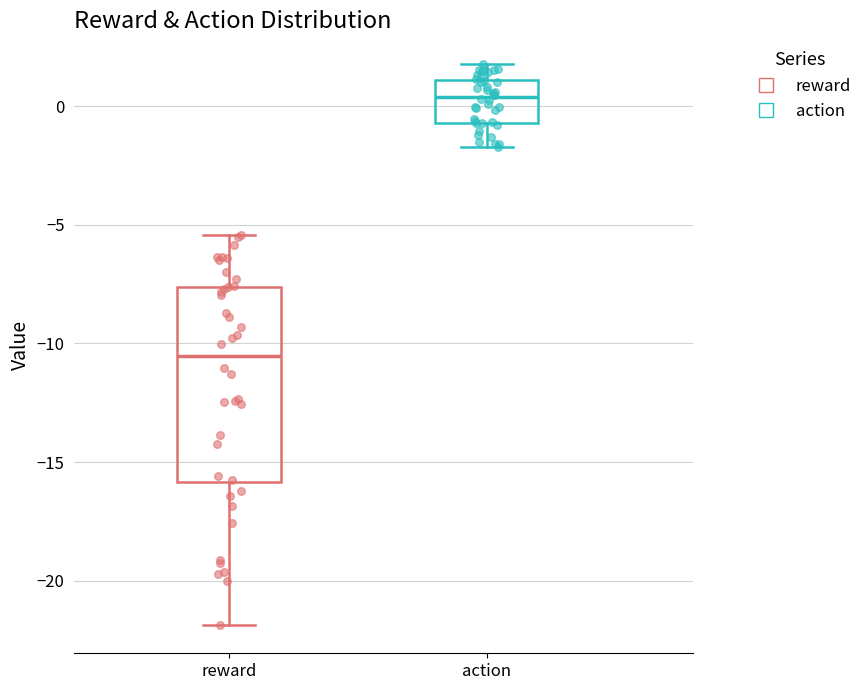

Reading left to right, transcribe this box plot: for each box, give where its median line is, the range the box spans, and where its two whiskers end, as read against the y-axis. The values are not printed on the chart, so give them approximately, as read against the axis.

reward: median -10.5, box -16.0 to -7.5, whiskers -22.0 to -5.5
action: median 0.5, box -0.5 to 1.0, whiskers -1.5 to 2.0